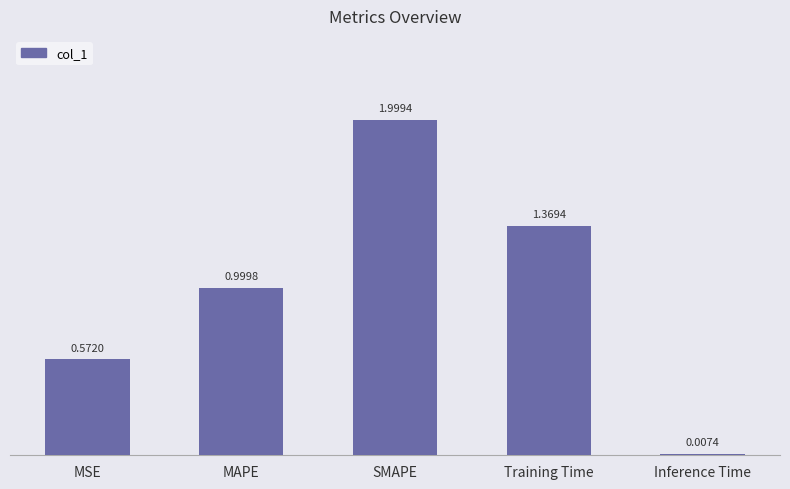

Are the bars horizontal?

No